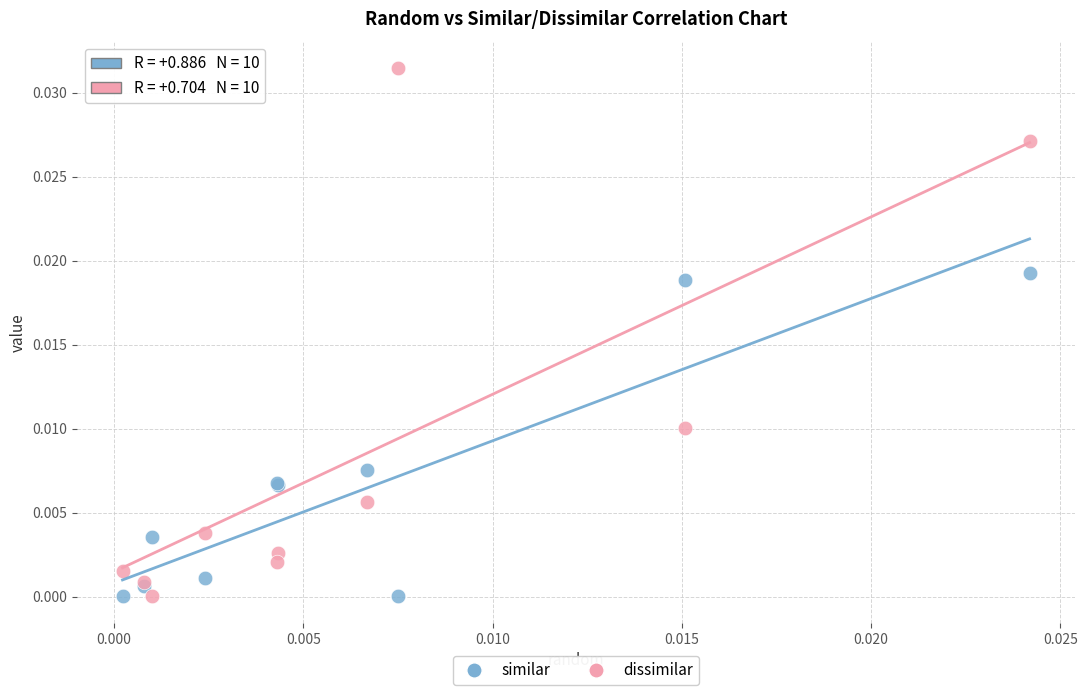

Which series has the widest spread of Y values?

dissimilar